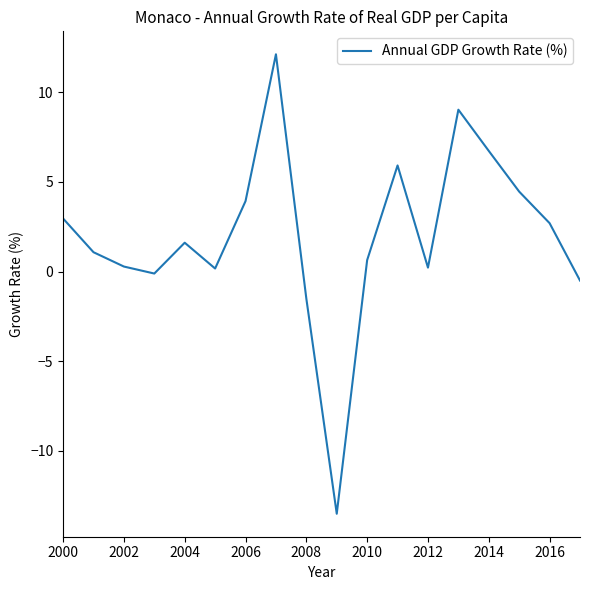

What is the greatest value displayed?

12.1